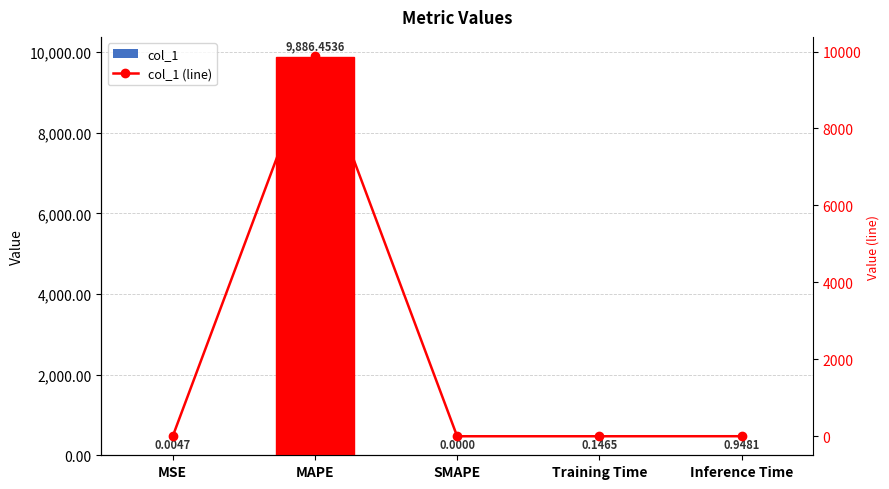

Between SMAPE and Training Time, which series saw the biggest shift?

col_1